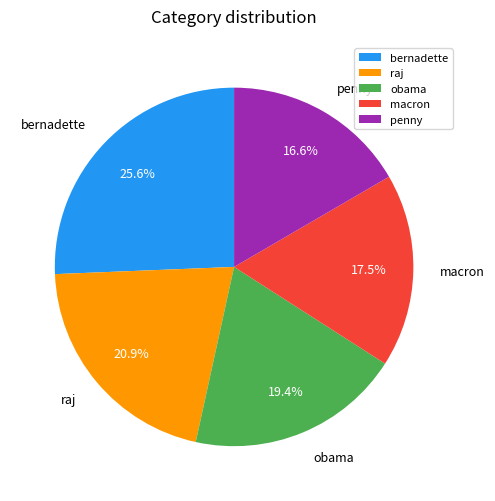

How many segments does this pie chart have?

5